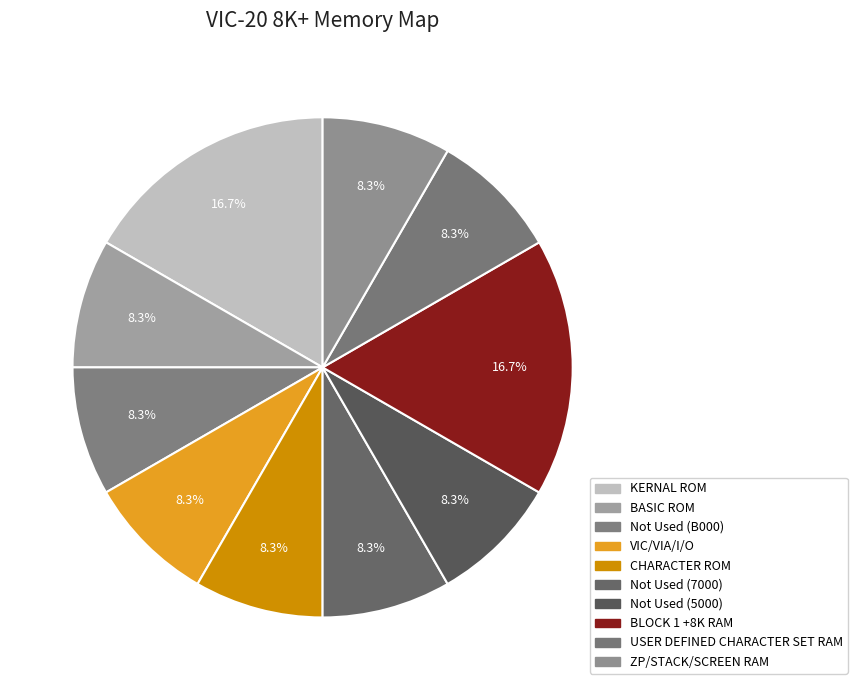

Is there any slice that represents more than half of the pie?

No